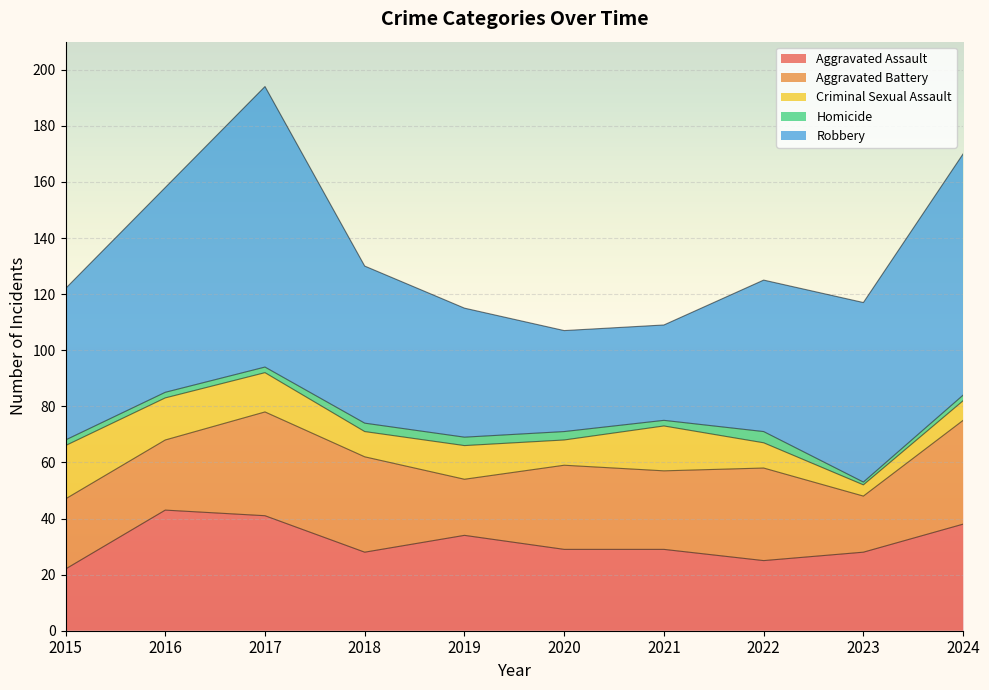

The value of Aggravated Battery at 2018 is 49. True or false?

False